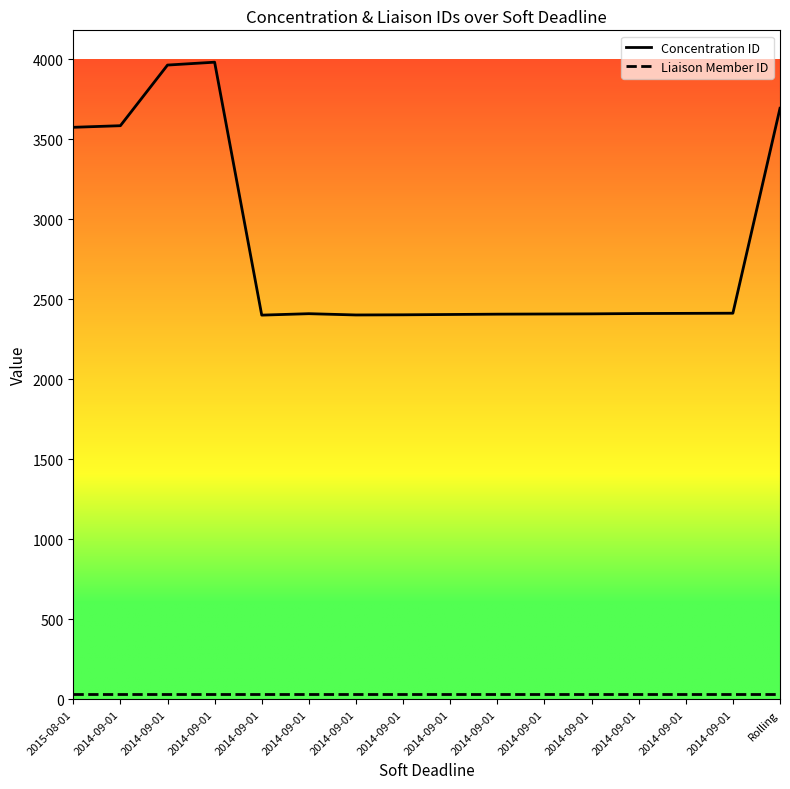

Is this an area chart (filled region under the line)?

No